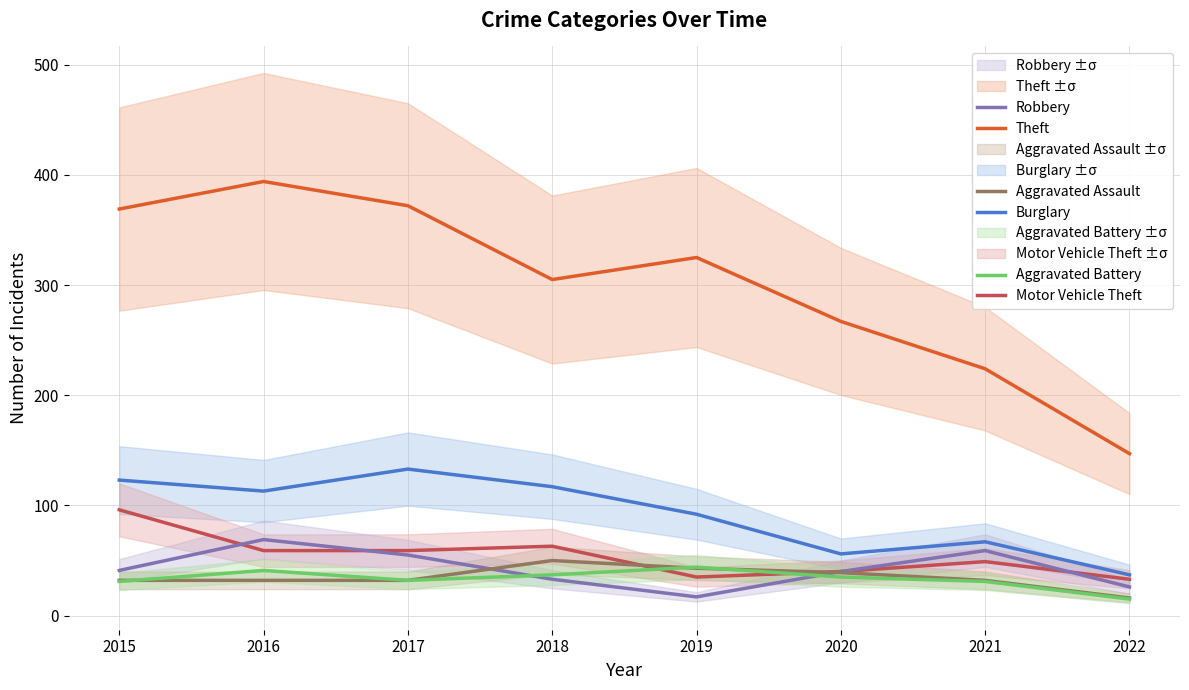

At which label does Burglary reach its minimum?

2022